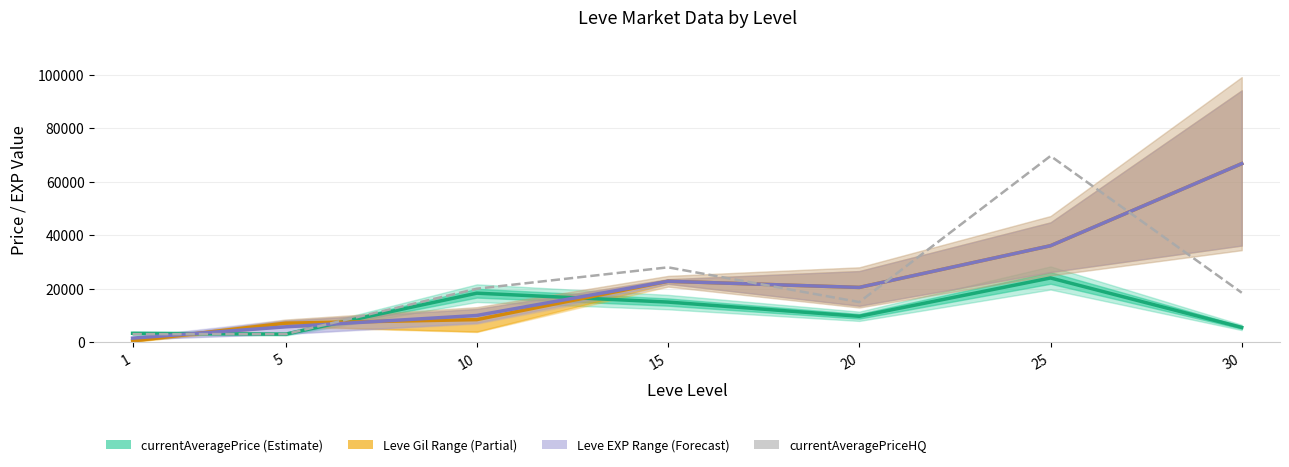

At which label does the data first exceed 18500?

10